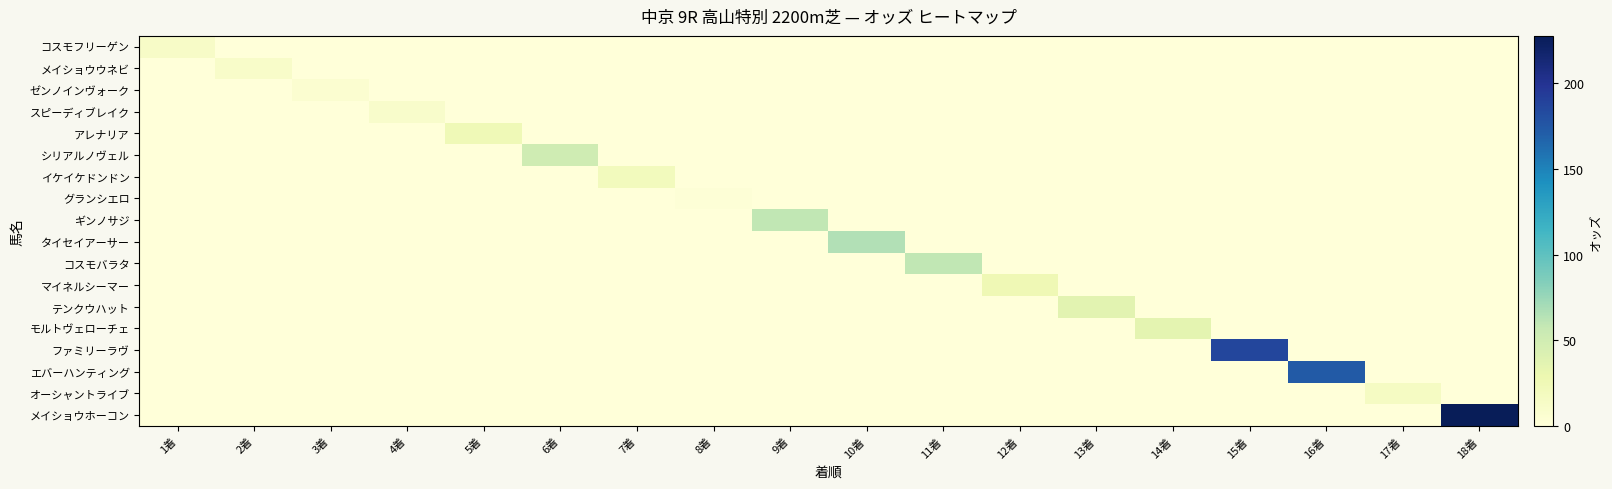

How many values in オーシャントライブ are above zero?

1